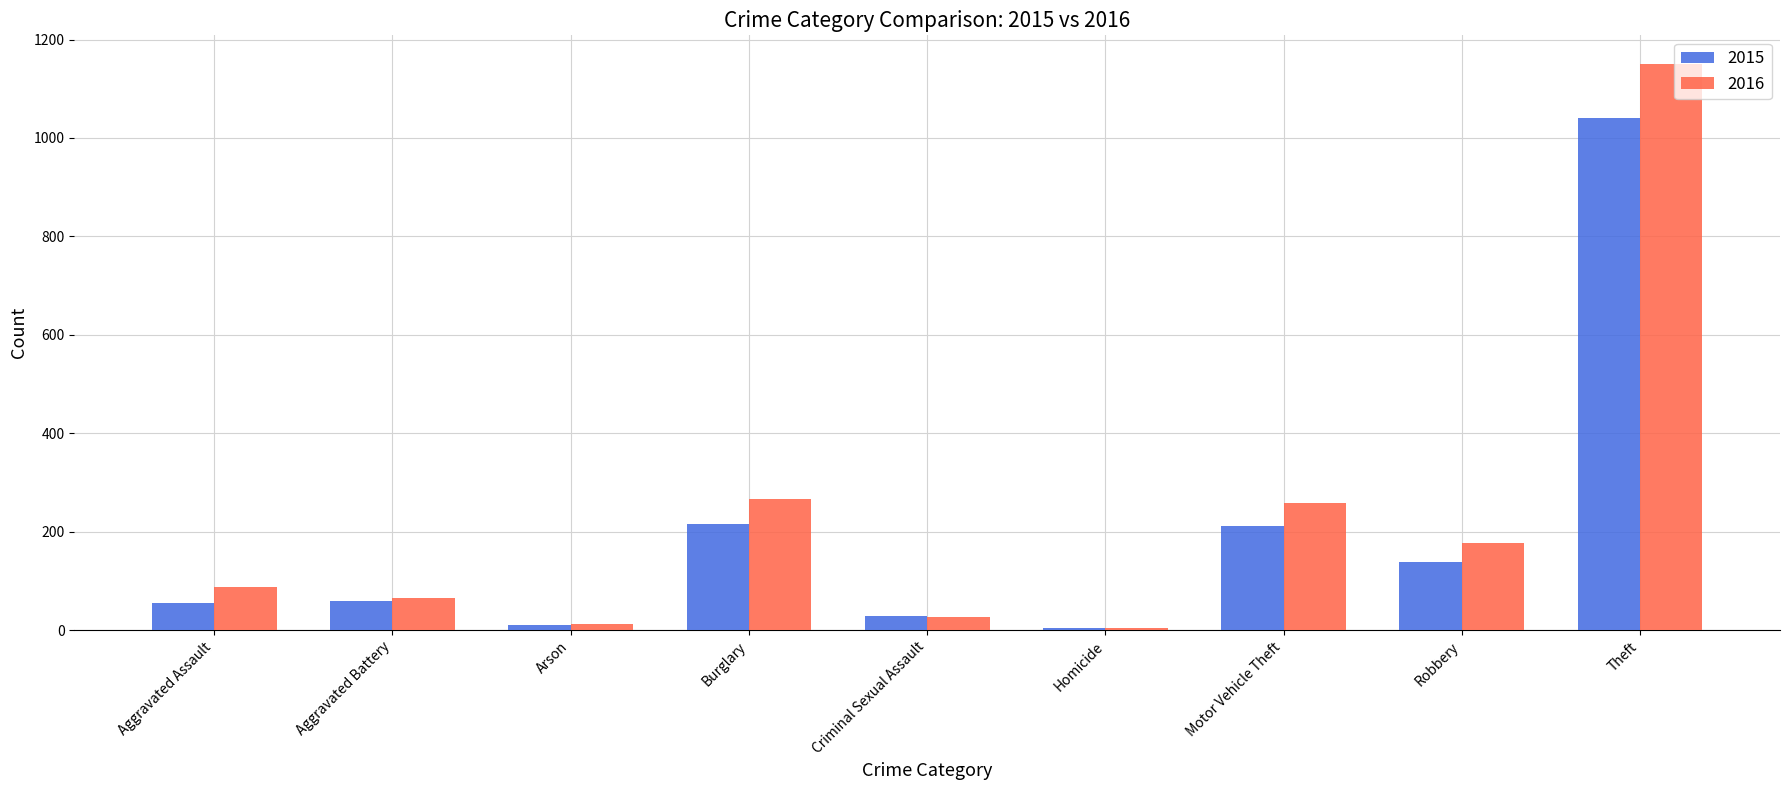

Are the bars grouped side by side (vs. stacked)?

Yes